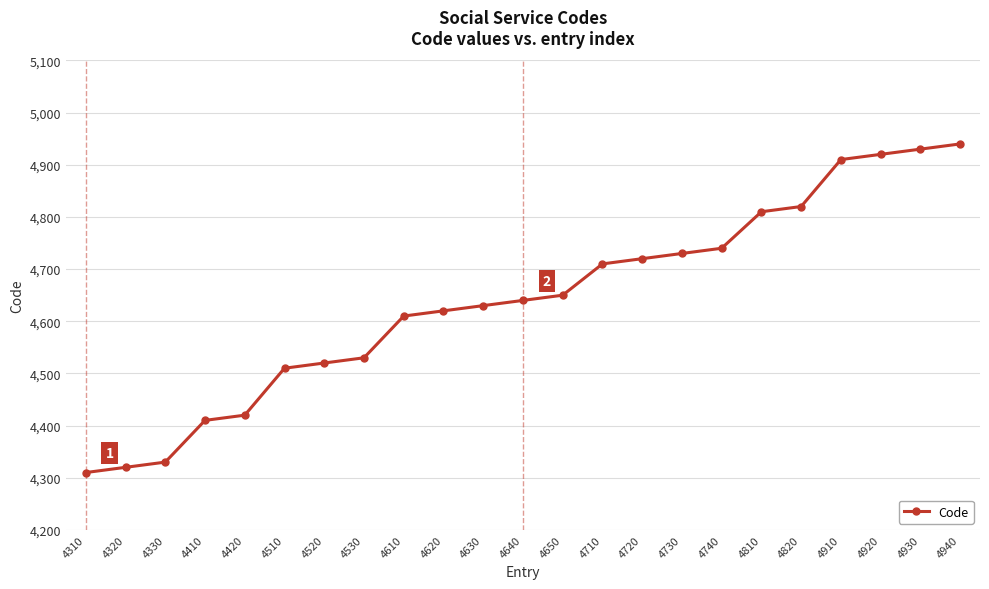

Is it true that the value at 4620 is 4620?

True